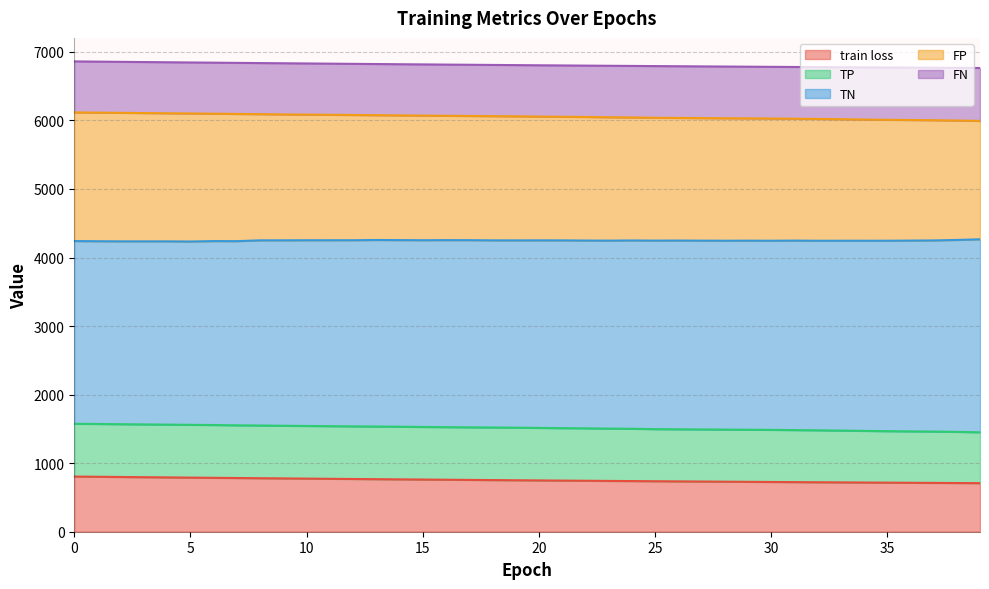

True or false: train loss has a value of 748.4 at 20.

True